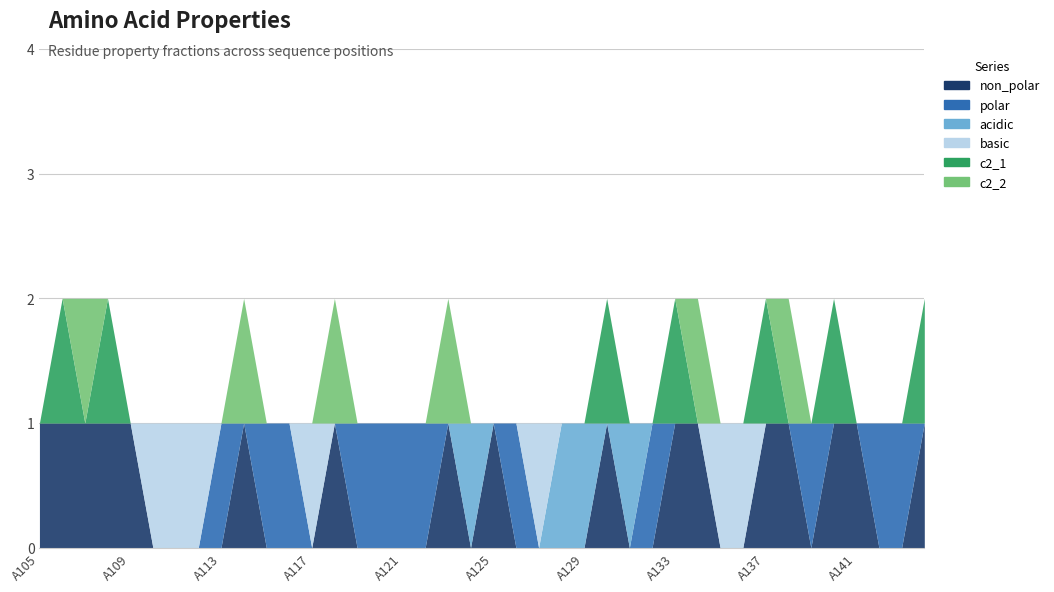

Reading left to right, list all the values displayed in this chart.

non_polar: 1	1	1	1	1	0	0	0	0	1	0	0	0	1	0	0	0	0	1	0	1	0	0	0	0	1	0	0	1	1	0	0	1	1	0	1	1	0	0	1
polar: 0	0	0	0	0	0	0	0	1	0	1	1	0	0	1	1	1	1	0	0	0	1	0	0	0	0	0	1	0	0	0	0	0	0	1	0	0	1	1	0
acidic: 0	0	0	0	0	0	0	0	0	0	0	0	0	0	0	0	0	0	0	1	0	0	0	1	1	0	1	0	0	0	0	0	0	0	0	0	0	0	0	0
basic: 0	0	0	0	0	1	1	1	0	0	0	0	1	0	0	0	0	0	0	0	0	0	1	0	0	0	0	0	0	0	1	1	0	0	0	0	0	0	0	0
c2_1: 0	1	0	1	0	0	0	0	0	0	0	0	0	0	0	0	0	0	0	0	0	0	0	0	0	1	0	0	1	0	0	0	1	0	0	1	0	0	0	1
c2_2: 0	0	1	0	0	0	0	0	0	1	0	0	0	1	0	0	0	0	1	0	0	0	0	0	0	0	0	0	0	1	0	0	0	1	0	0	0	0	0	0